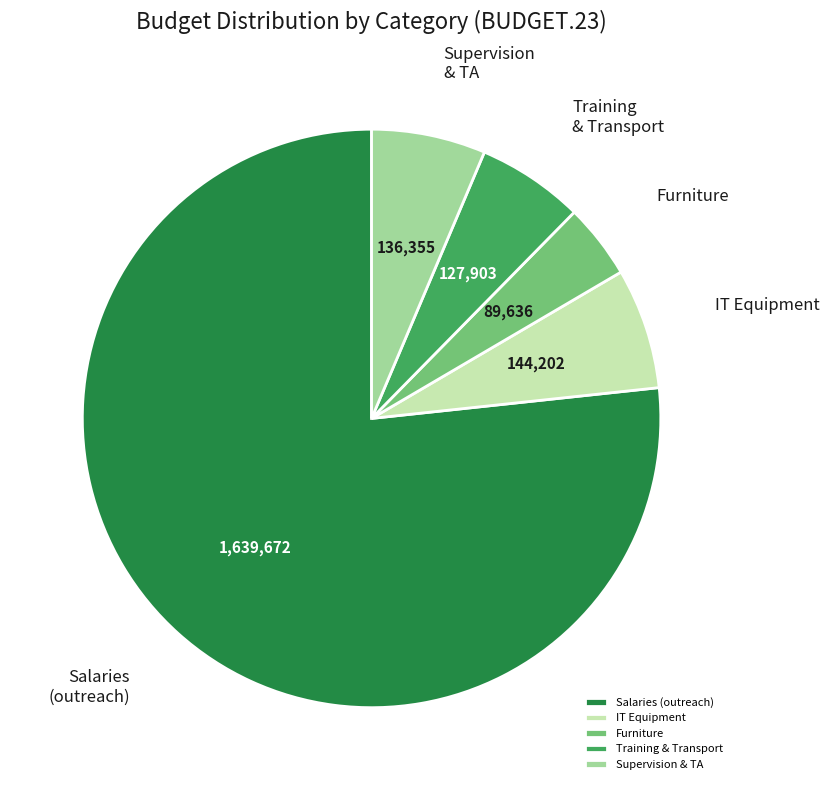

Is there any slice that represents more than half of the pie?

Yes